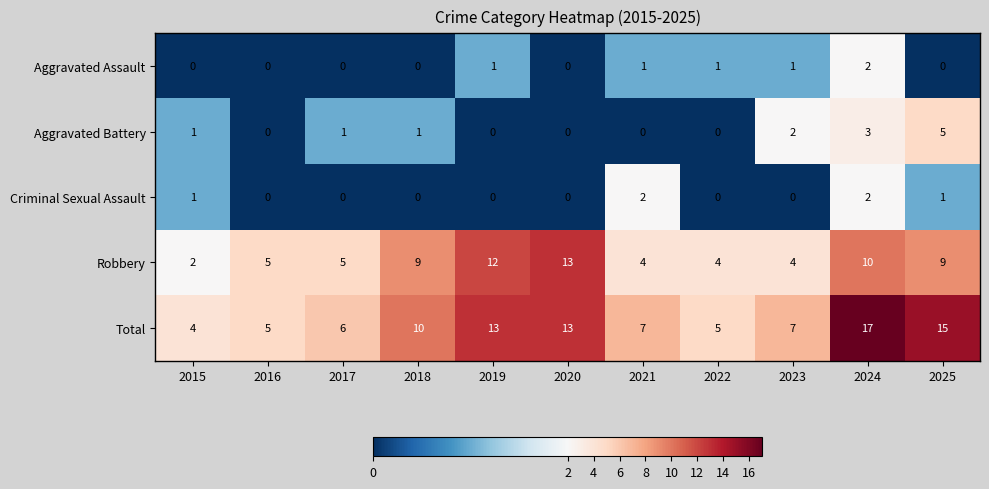

Rank the series at 2023 from lowest to highest value.

Criminal Sexual Assault, Aggravated Assault, Aggravated Battery, Robbery, Total